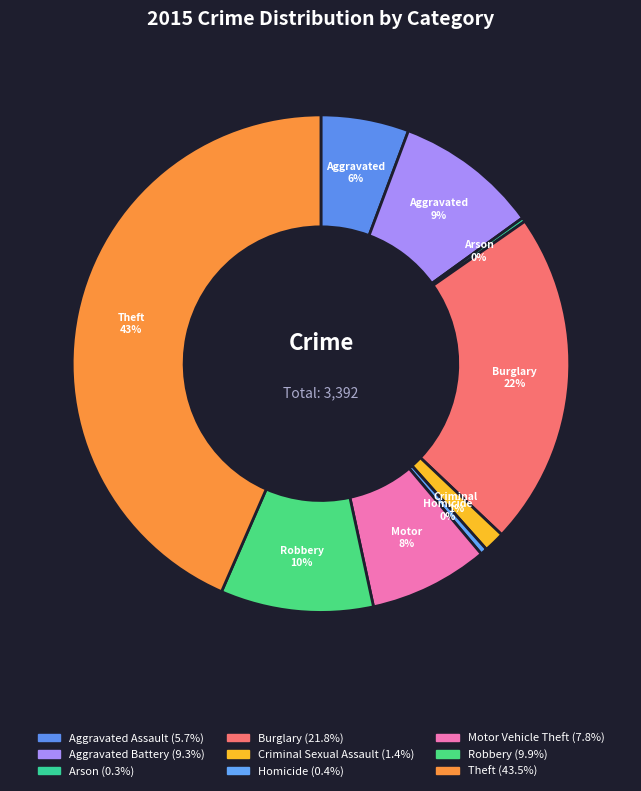

Approximately how many times larger is the value at Robbery compared to Criminal Sexual Assault?

7.3